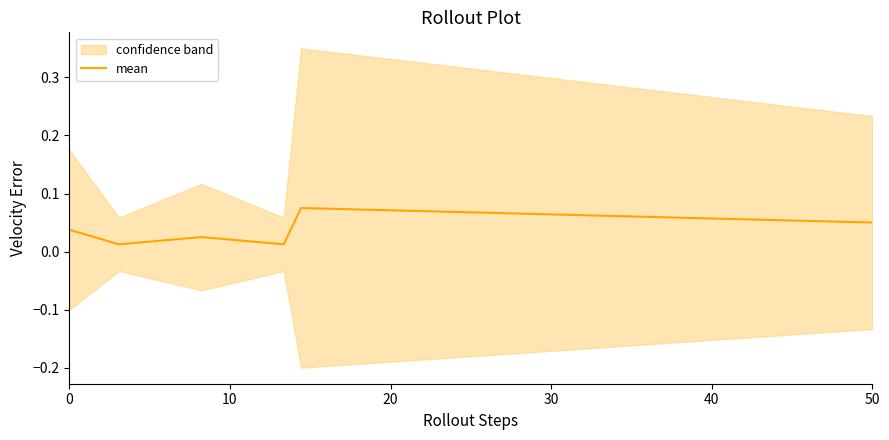

What is the difference between the maximum and minimum values?

0.1